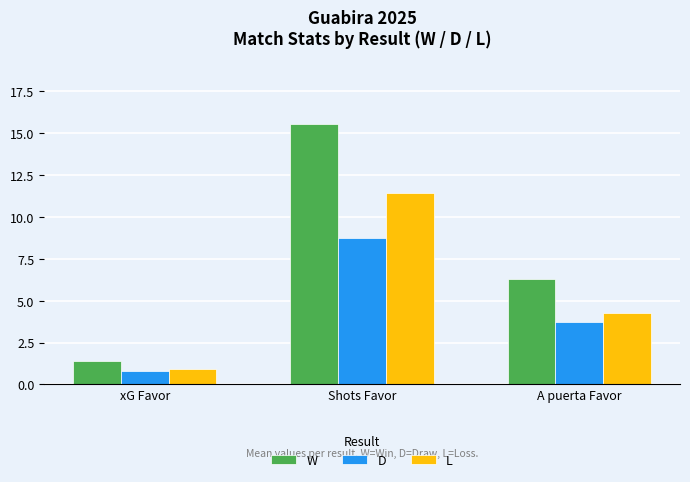

What is the total value across all series at xG Favor?

3.1